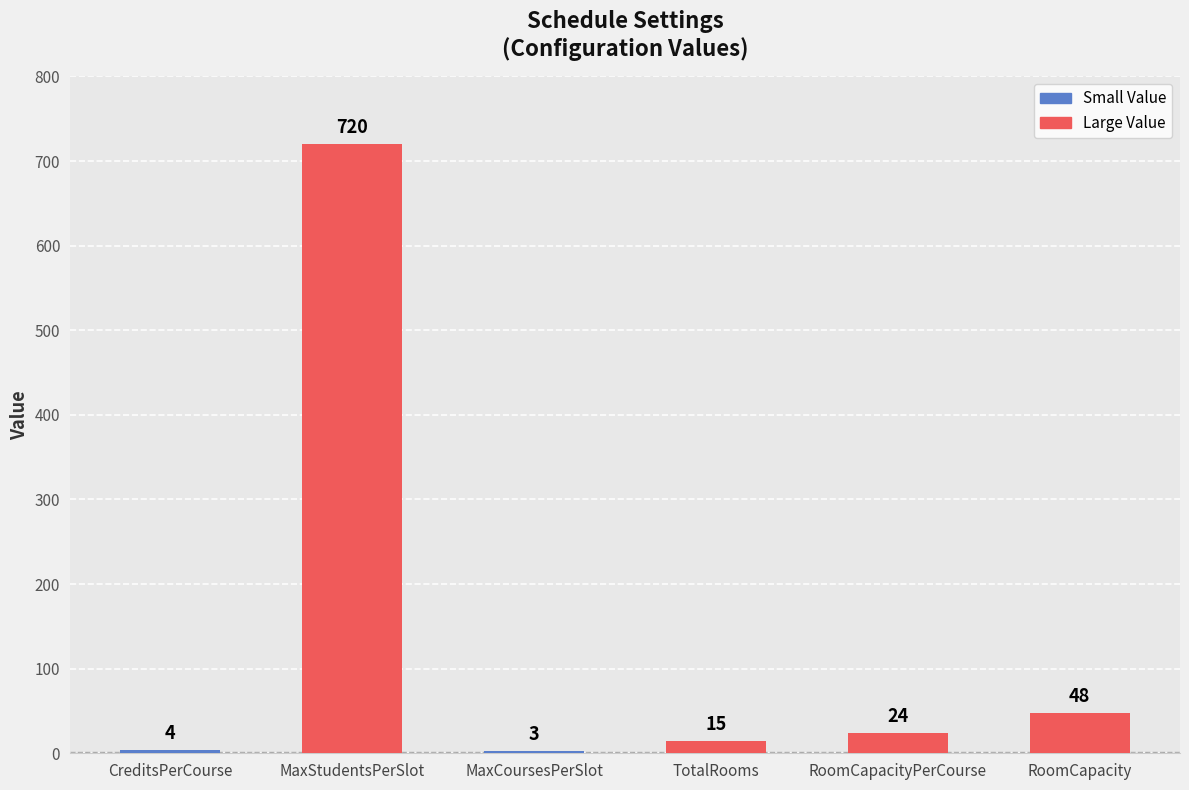

What is the smallest value displayed?

3